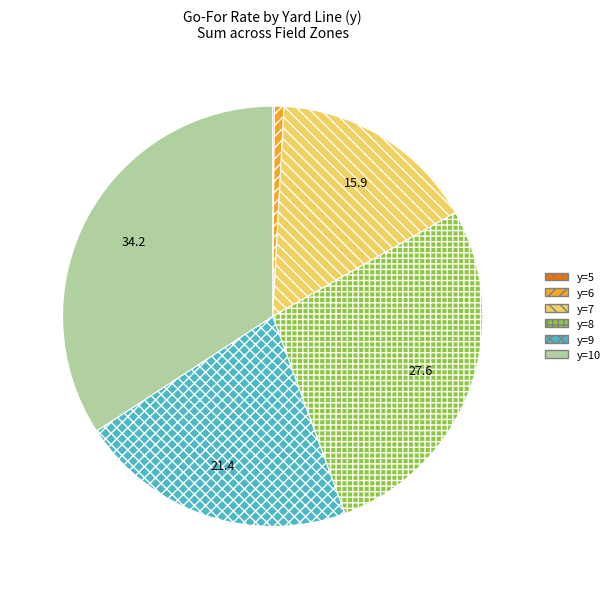

Does any single category account for the majority?

No